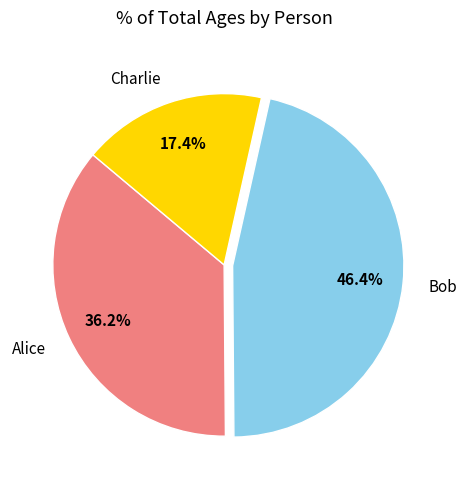

Count the number of slices in the pie.

3